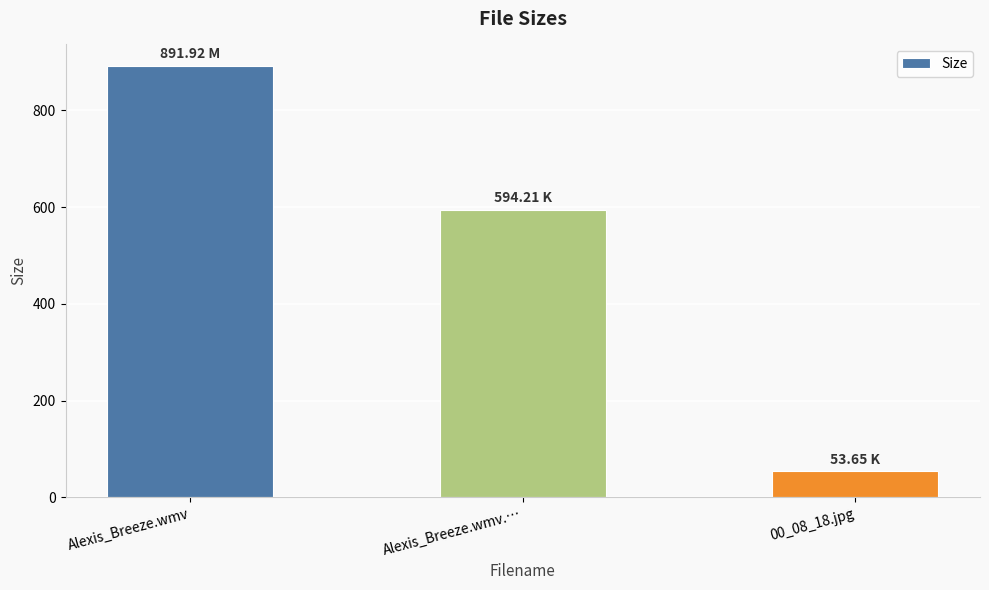

Rank the categories by value from lowest to highest.

00_08_18.jpg, Alexis_Breeze.wmv.…, Alexis_Breeze.wmv